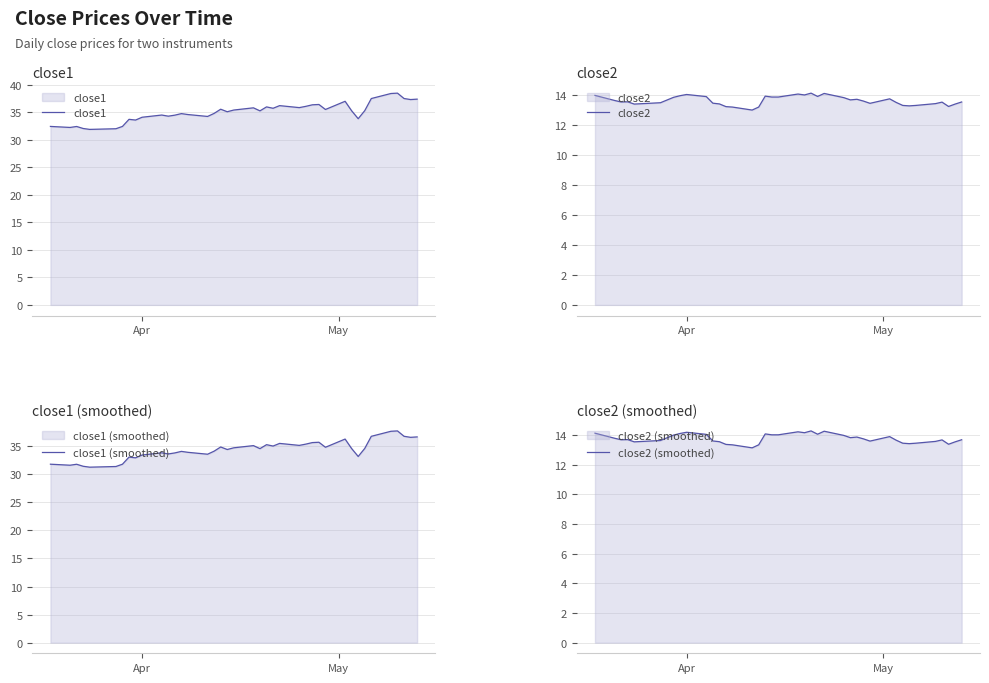

How many interior local peaks does the close2 (smoothed) series have?

9